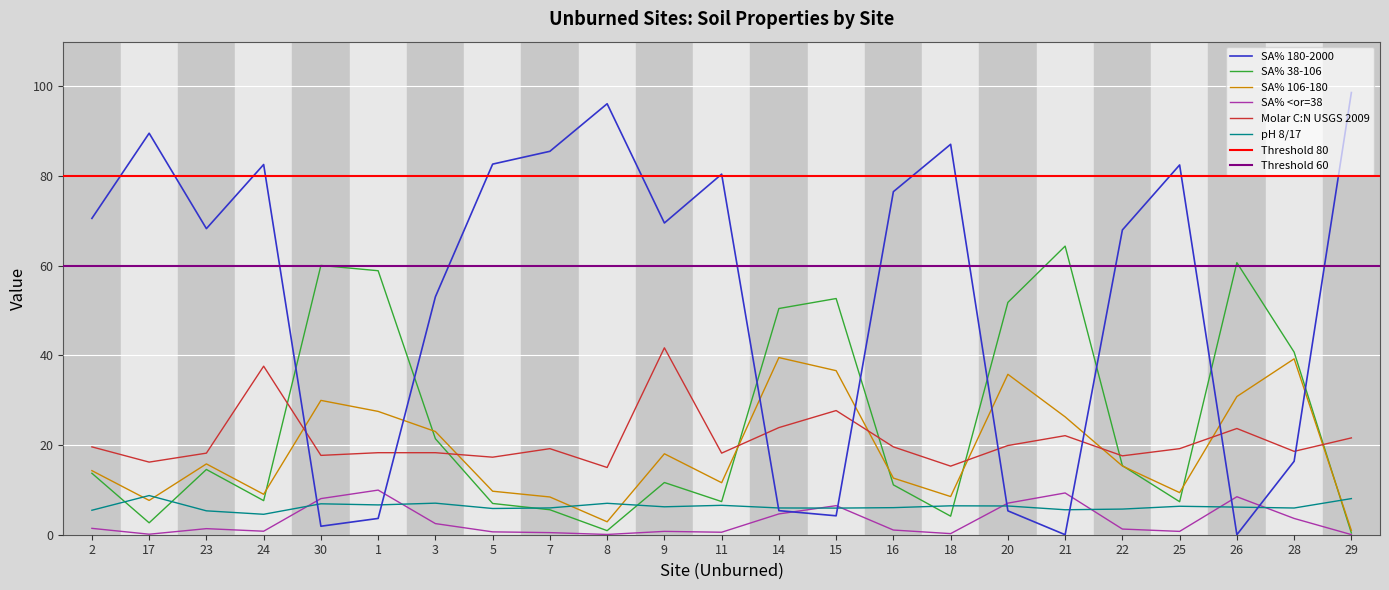

Which series has the widest spread of values?

SA% 180-2000